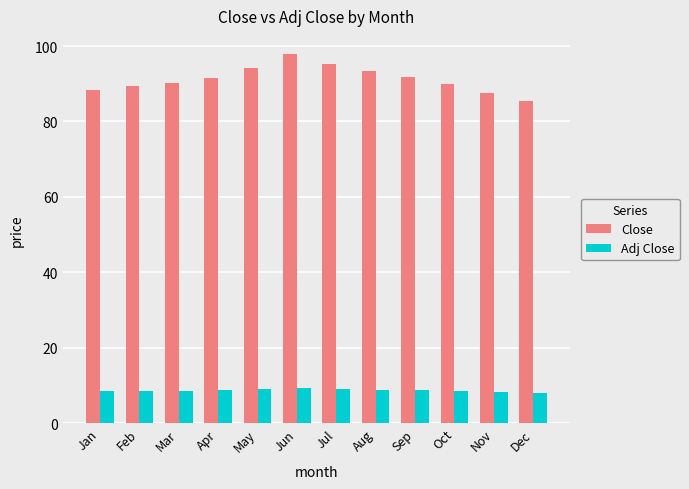

List the series in order of their overall mean, lowest first.

Adj Close, Close